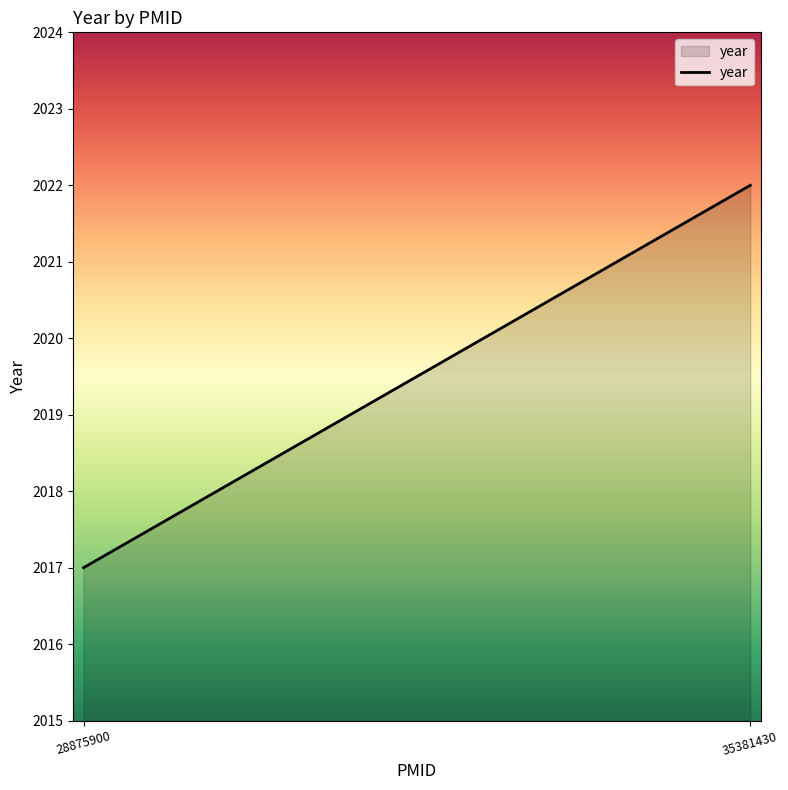

List the labels in order of value, smallest first.

28875900, 35381430